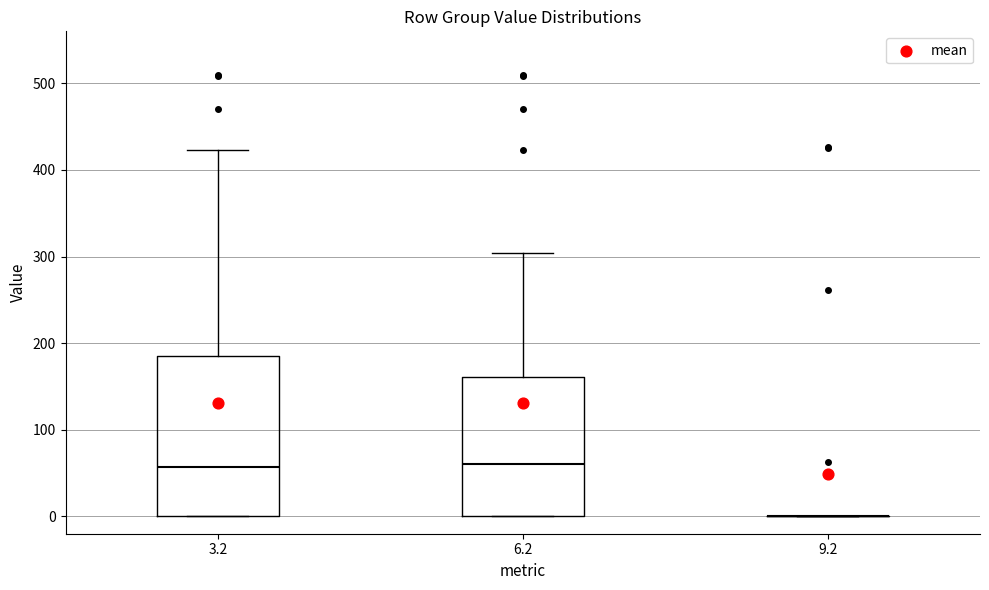

Reading left to right, read every box against the y-axis: the position of its median line, the range the box covers, and the ends of its whiskers. The values are not printed on the chart, so give them approximately, as read against the axis.

3.2: median 60, box 0 to 180, whiskers 0 to 420
6.2: median 60, box 0 to 160, whiskers 0 to 300
9.2: box collapsed to a line at 0, whiskers 0 to 0